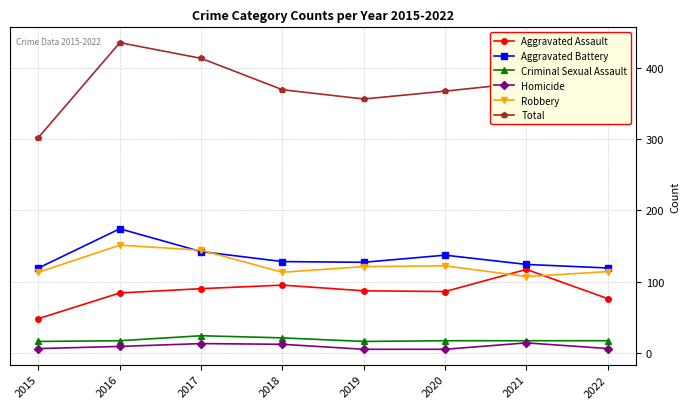

True or false: Robbery and Criminal Sexual Assault cross at least once.

False